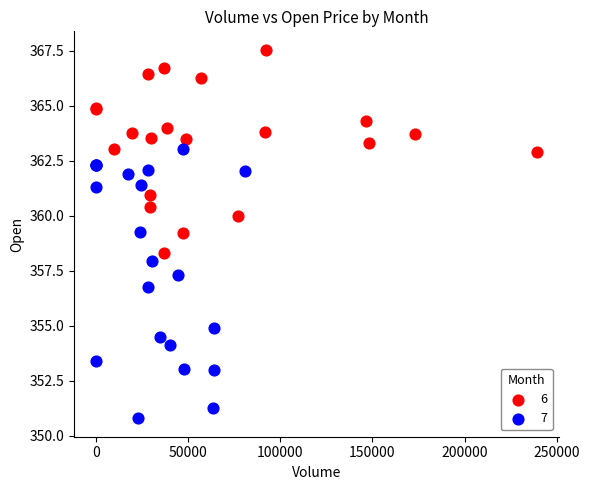

Which series has the largest Y range (max minus min)?

7